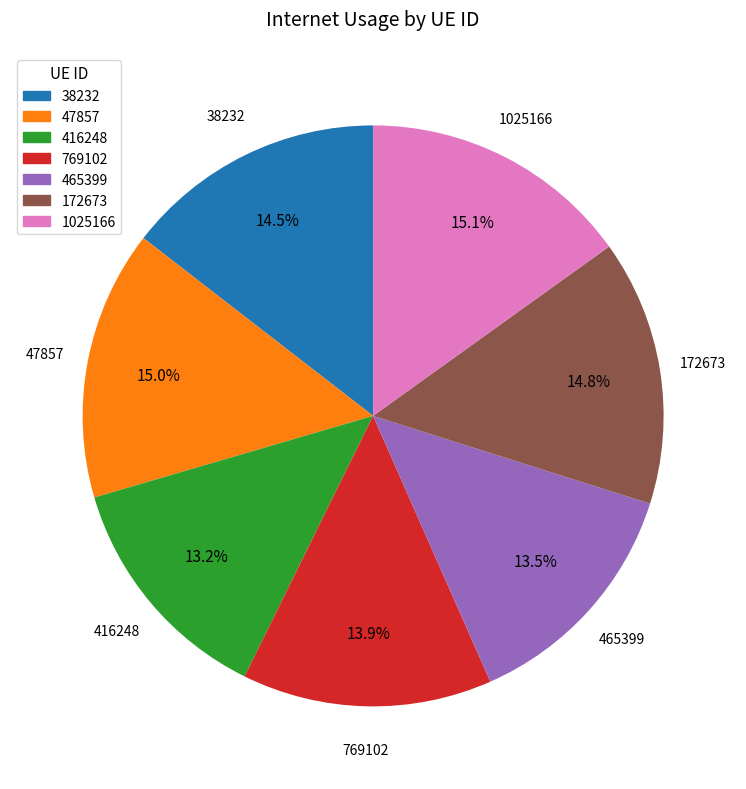

Between 38232 and 465399, which is larger?

38232